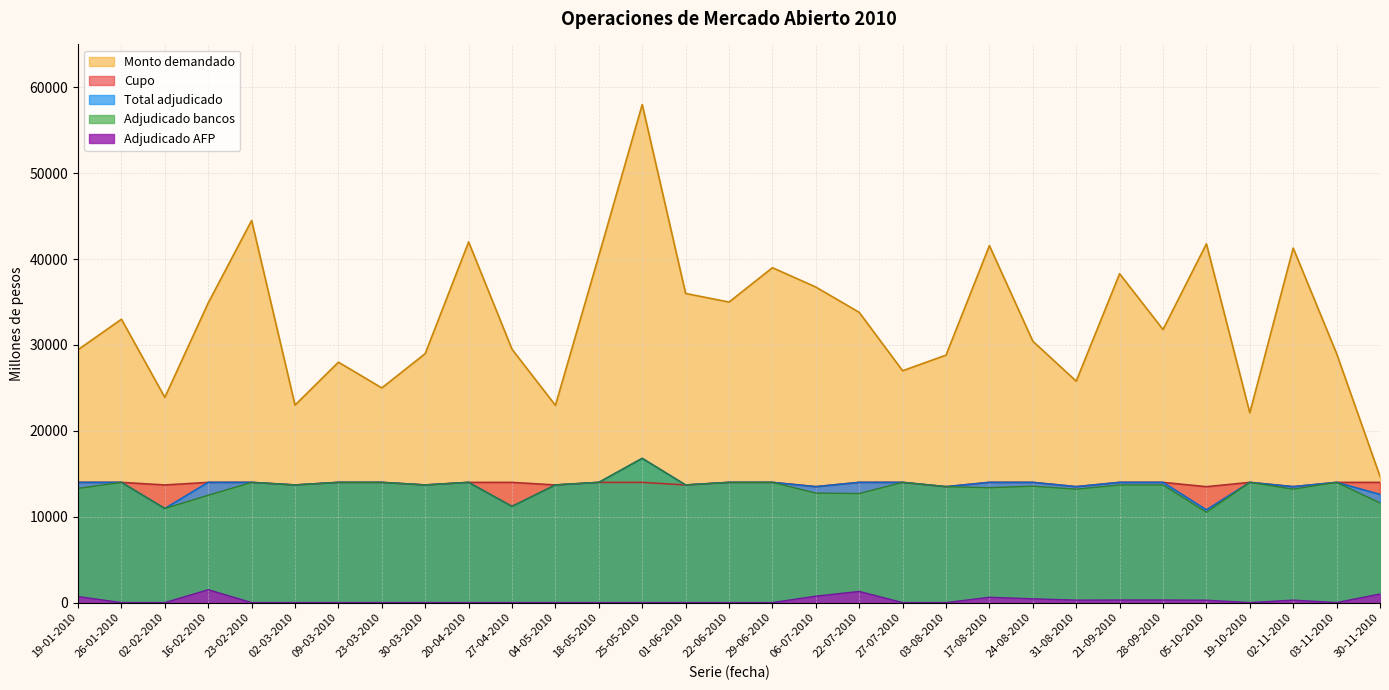

What is the label of the 13th point from the right?

22-07-2010